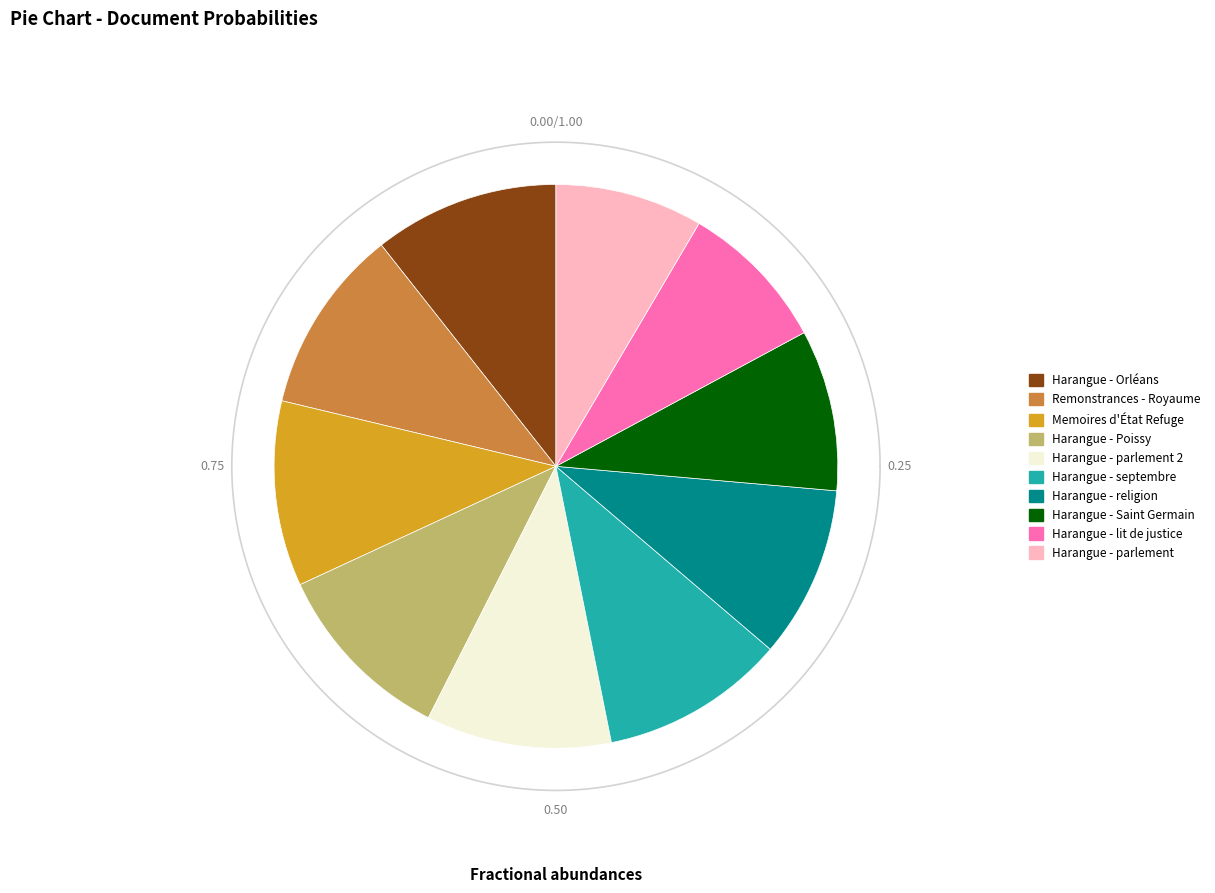

Does Harangue - parlement 2 account for over 50% of the chart?

No